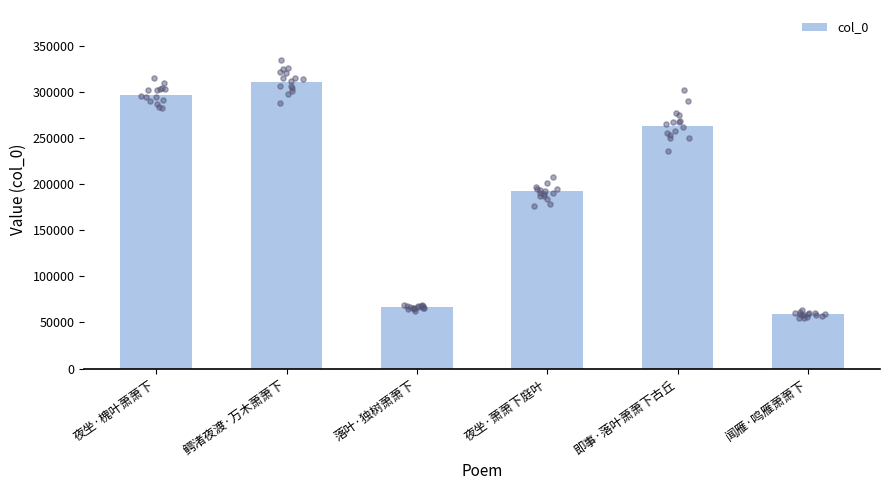

What is the change in value from 落叶·独树萧萧下 to 闻雁·鸣雁萧萧下?

-7748